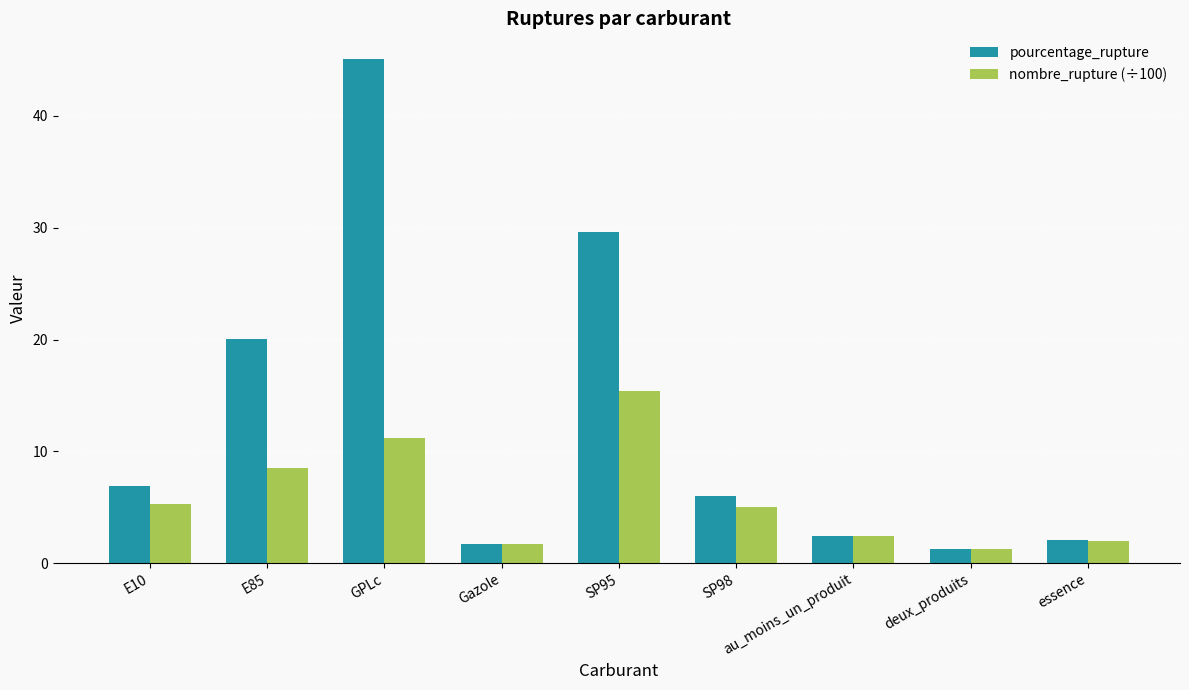

What is the label of the 1st bar from the right?

essence